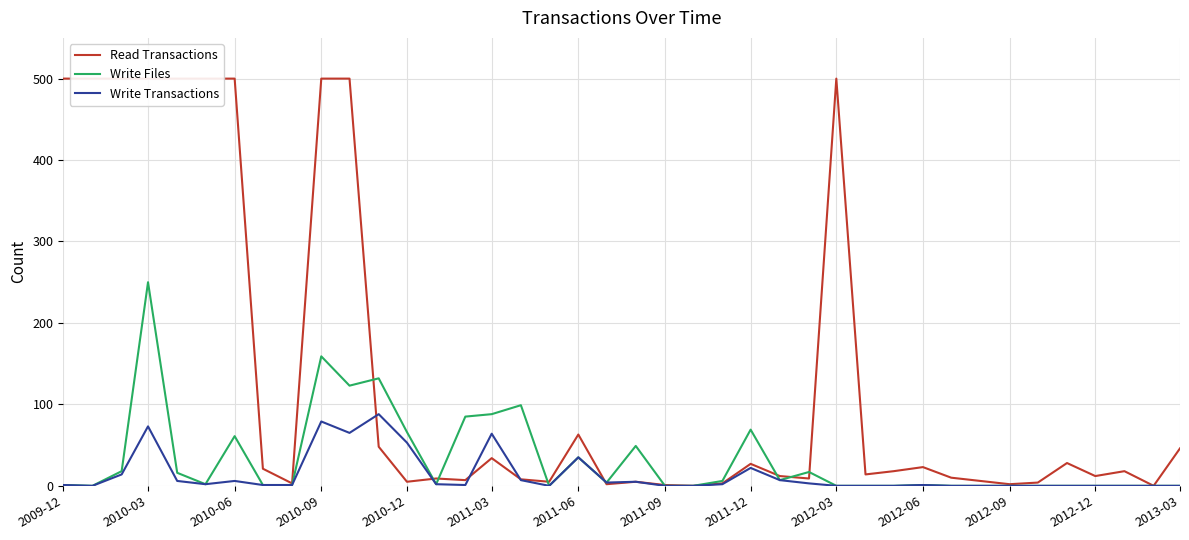

How many times do Read Transactions and Write Transactions cross each other?

5